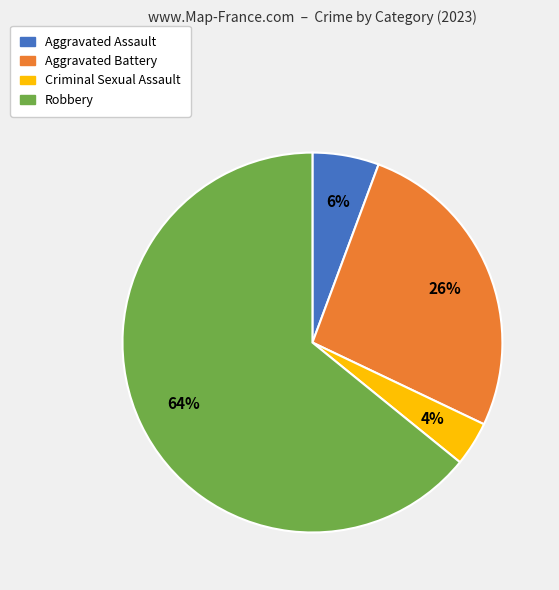

To the nearest percent, what portion does Aggravated Assault represent?

6%